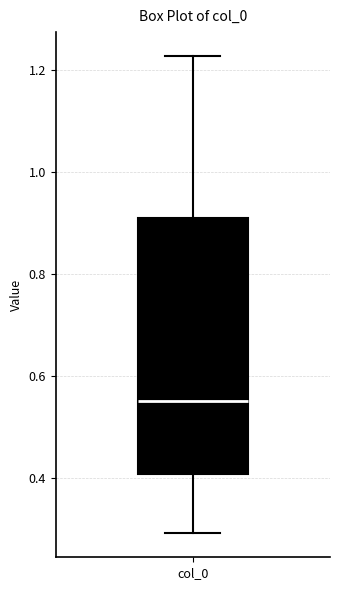

Transcribe this box plot: give where the median line is, the range the box spans, and where the two whiskers end, as read against the y-axis. The values are not printed on the chart, so give them approximately, as read against the axis.

median 0.56, box 0.40 to 0.90, whiskers 0.30 to 1.22